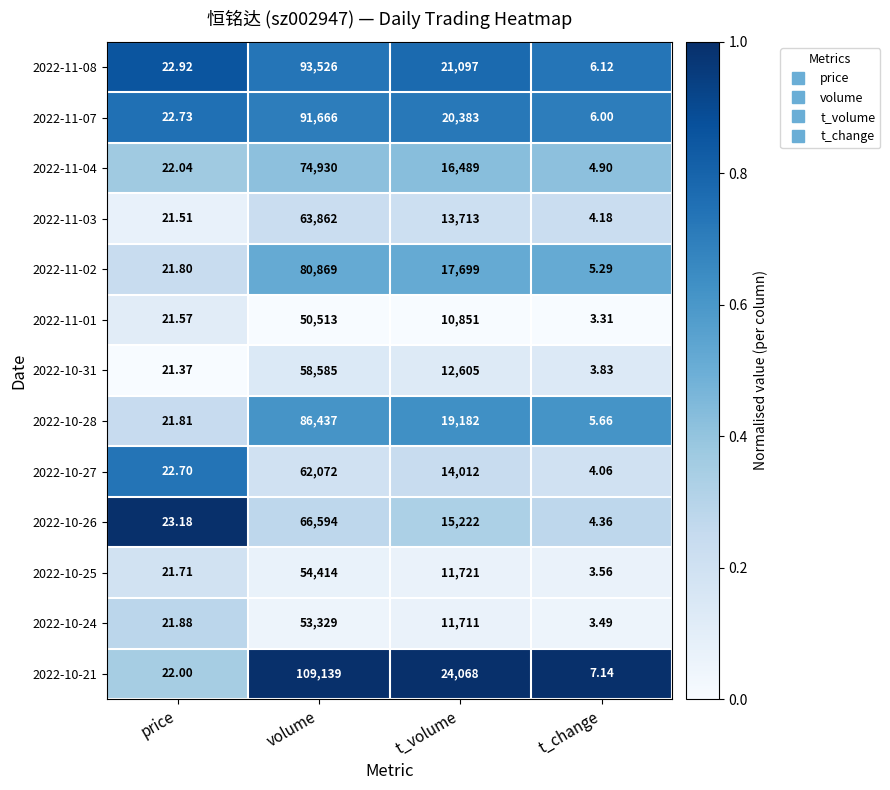

Which category has the highest value across all series?

volume